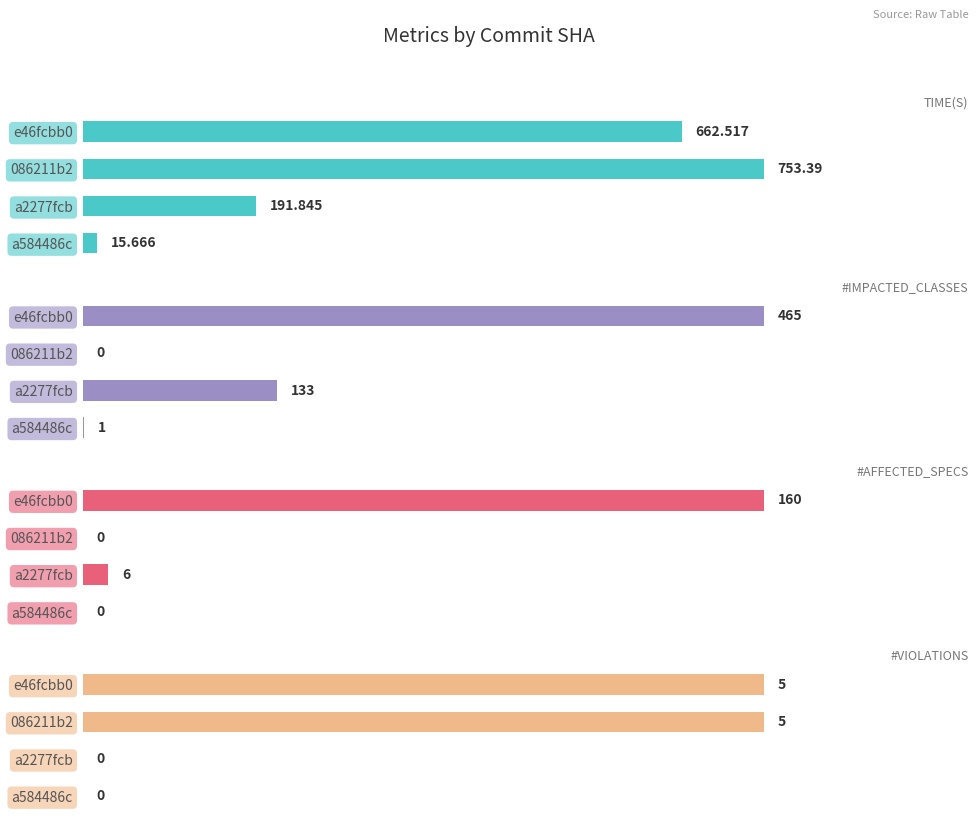

How many bars are there in each group?

4